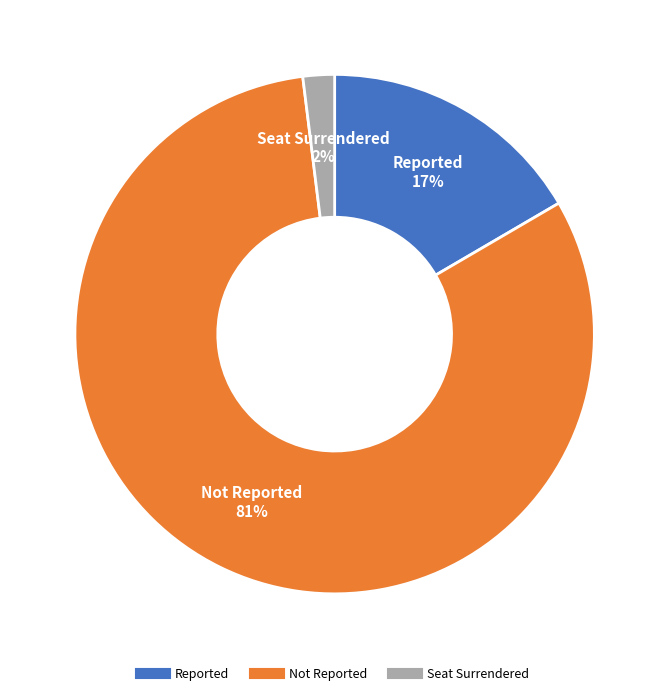

To the nearest percent, what is the average slice percentage?

33%